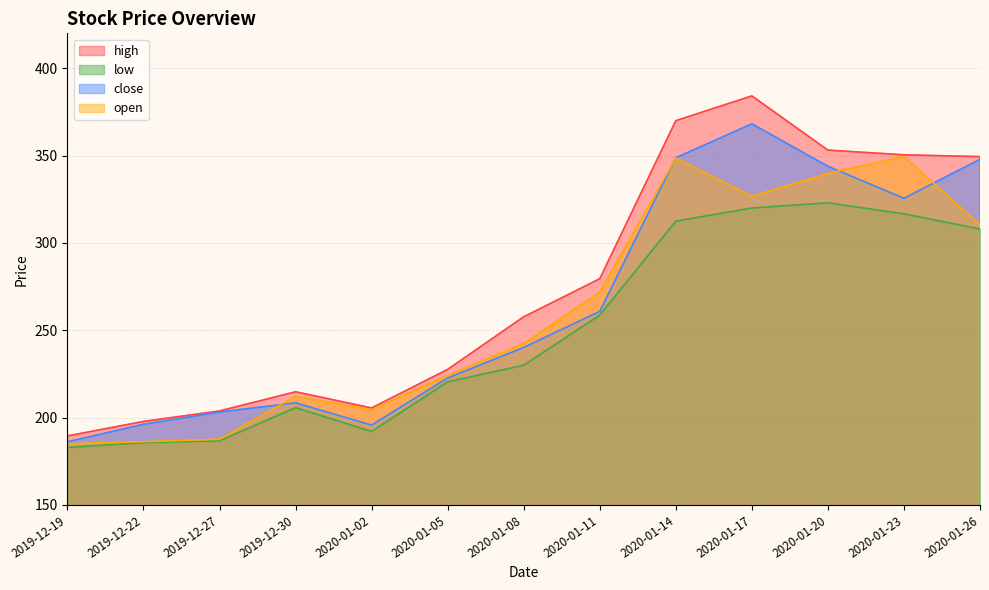

True or false: low has a value of 103.8 at 2020-01-17.

False